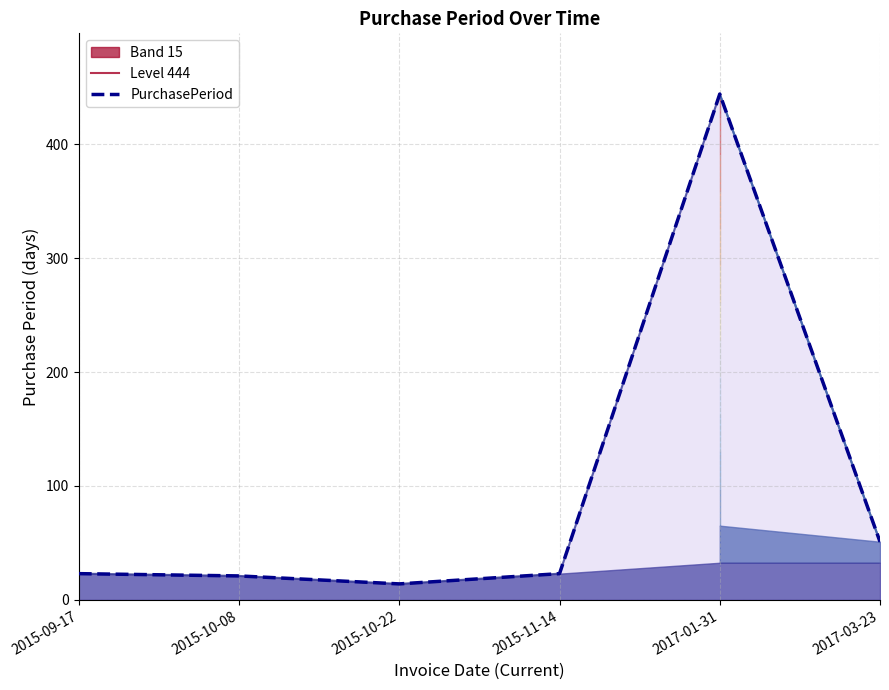

Which category has the highest value across all series?

2017-01-31